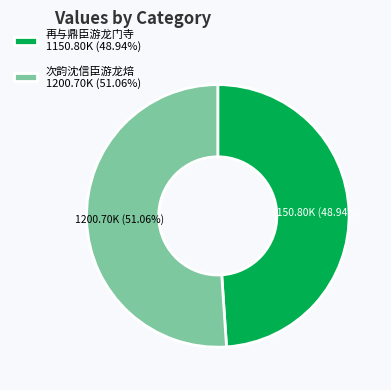

Rank the categories by value from lowest to highest.

再与鼎臣游龙门寺 1150.80K (48.94%), 次韵沈信臣游龙焙 1200.70K (51.06%)